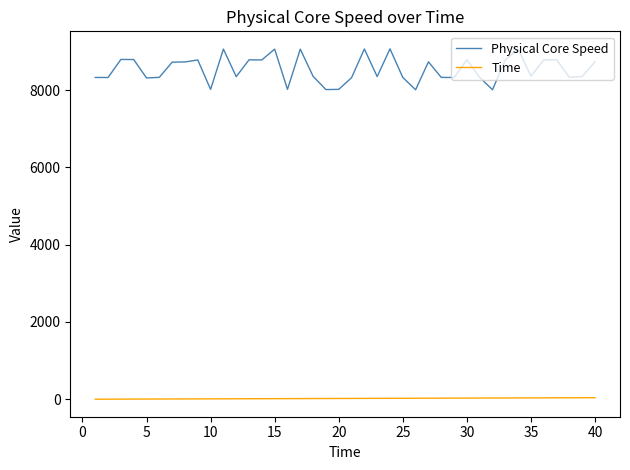

Rank the series by their maximum value, from lowest to highest.

Time, Physical Core Speed